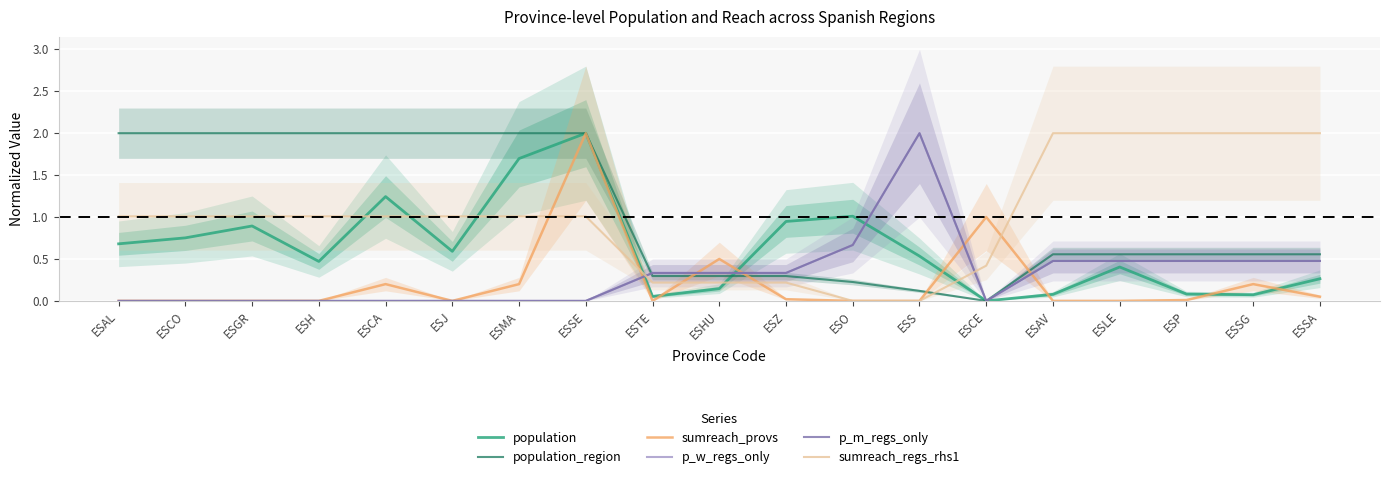

Rank the categories by p_w_regs_only value from highest to lowest.

ESS, ESO, ESAV, ESLE, ESP, ESSG, ESSA, ESTE, ESHU, ESZ, ESAL, ESCO, ESGR, ESH, ESCA, ESJ, ESMA, ESSE, ESCE